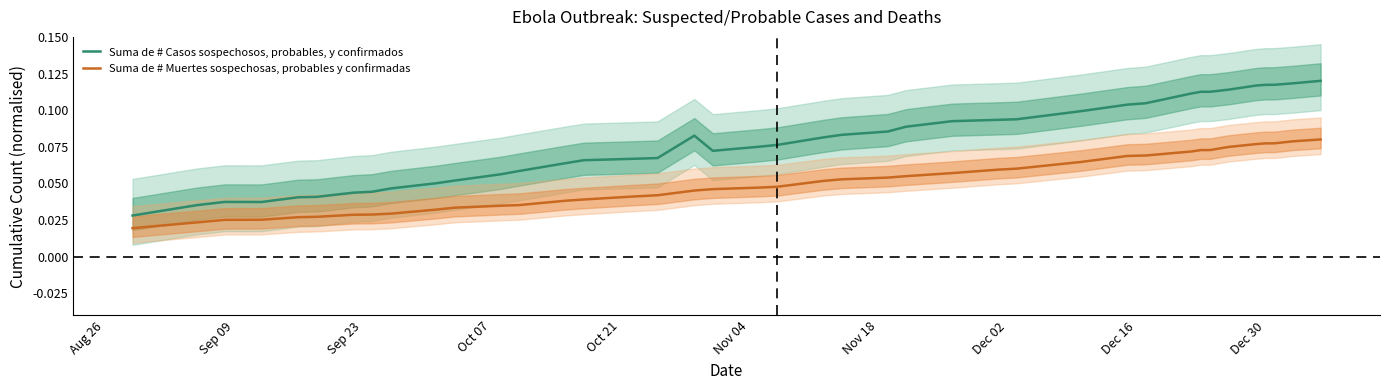

At how many categories does at least one series exceed 0?

40